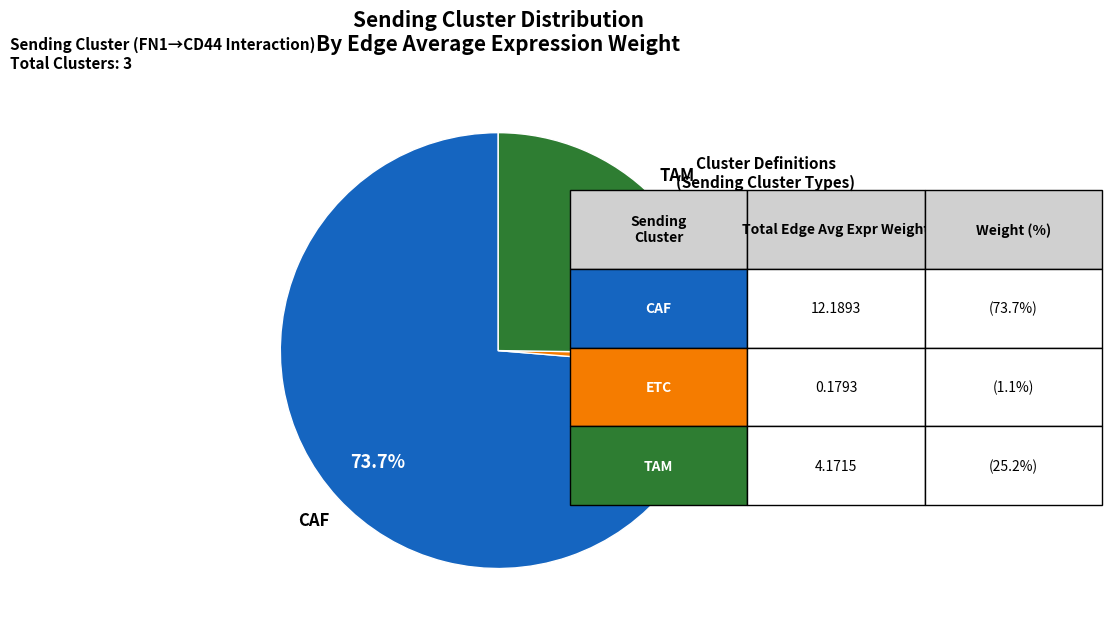

What is the majority slice?

CAF